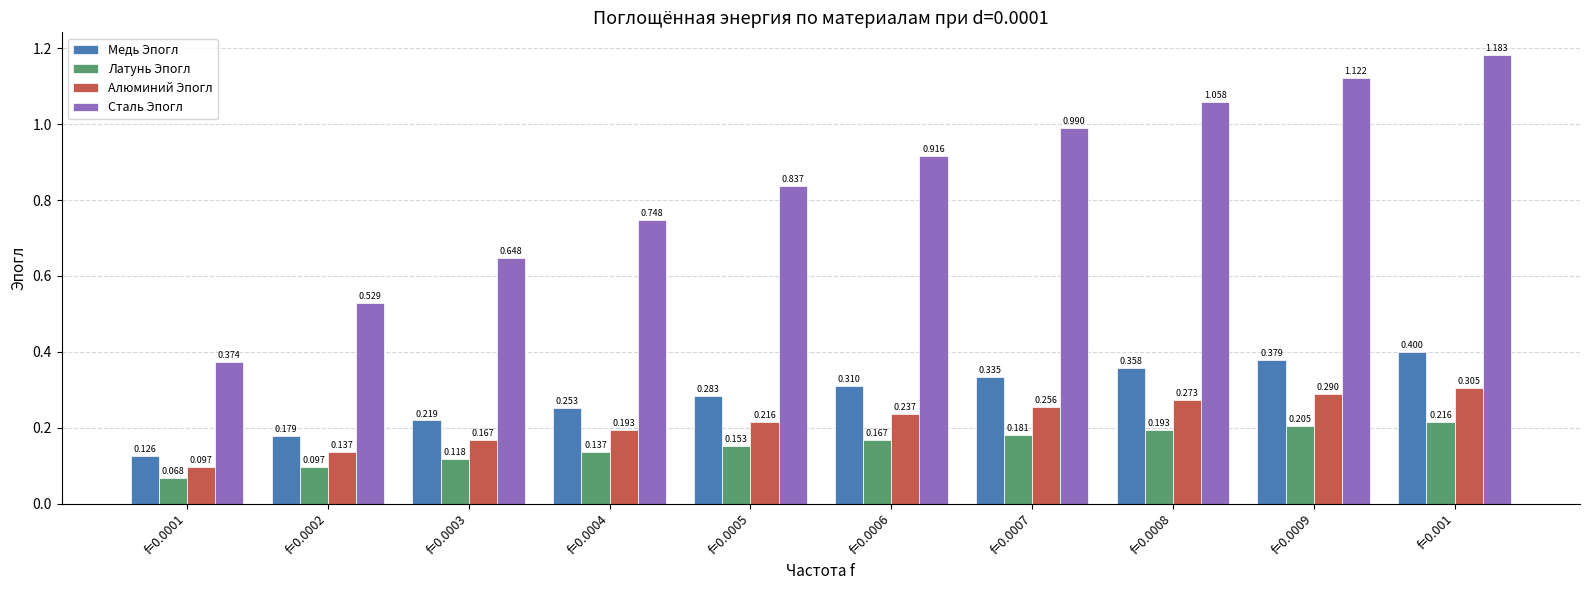

Which series has the widest spread of values?

Сталь Эпогл